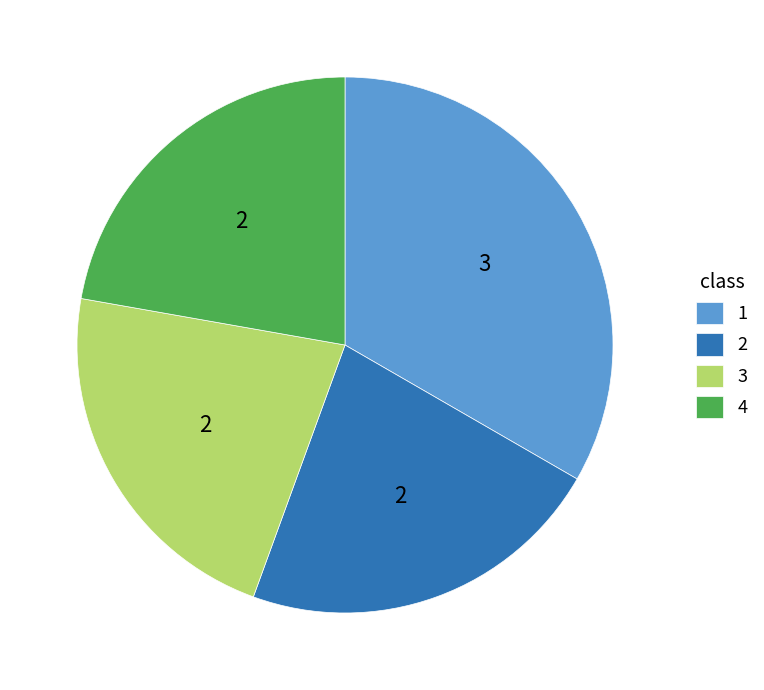

What is the ratio of the value at 1 to the value at 3?

1.5